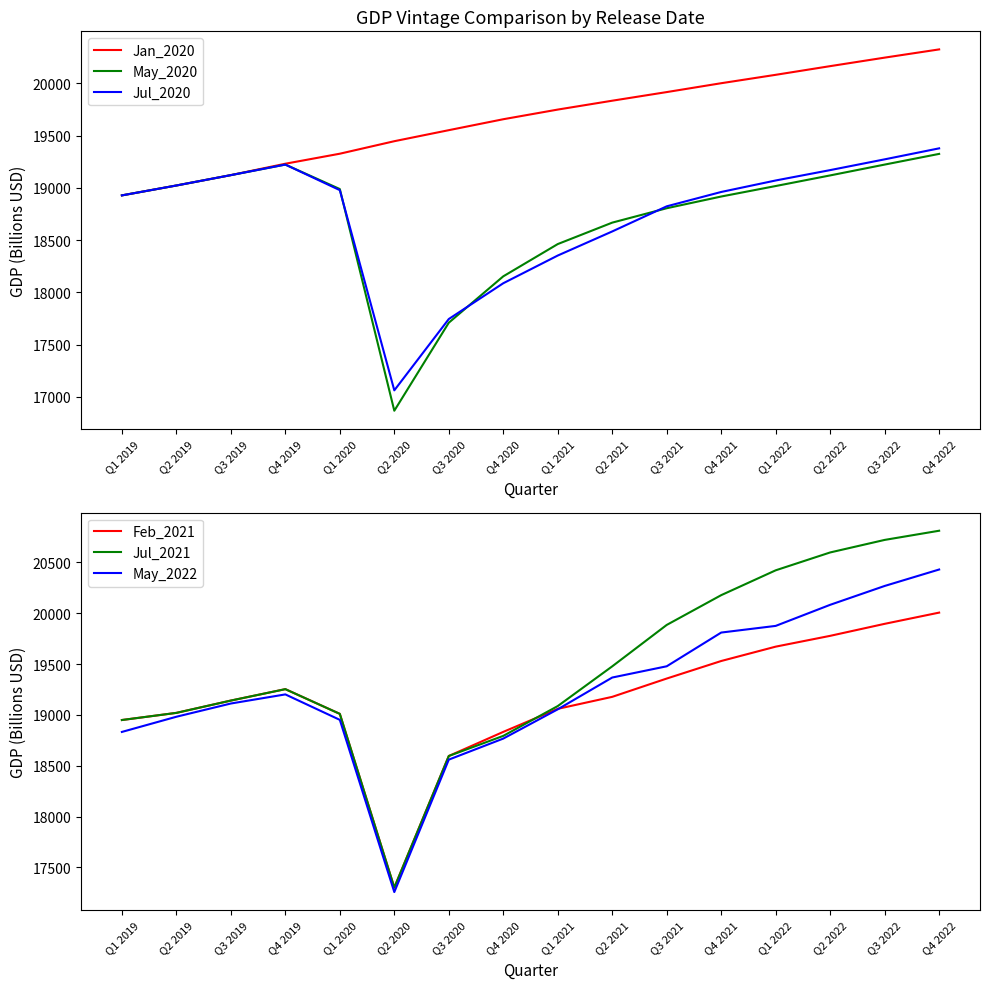

Reading right to left, extract all data points from this chart.

Jan_2020: Q4 2022=20323.5	Q3 2022=20244.8	Q2 2022=20163.4	Q1 2022=20080.4	Q4 2021=20000.1	Q3 2021=19915.3	Q2 2021=19832.8	Q1 2021=19748.0	Q4 2020=19655.6	Q3 2020=19551.0	Q2 2020=19445.5	Q1 2020=19325.9	Q4 2019=19230.1	Q3 2019=19121.1	Q2 2019=19021.9	Q1 2019=18927.3
May_2020: Q4 2022=19324.2	Q3 2022=19221.9	Q2 2022=19118.3	Q1 2022=19016.8	Q4 2021=18916.5	Q3 2021=18804.4	Q2 2021=18666.8	Q1 2021=18461.7	Q4 2020=18153.1	Q3 2020=17709.6	Q2 2020=16867.8	Q1 2020=18987.9	Q4 2019=19222.0	Q3 2019=19121.1	Q2 2019=19021.9	Q1 2019=18927.3
Jul_2020: Q4 2022=19377.2	Q3 2022=19272.0	Q2 2022=19169.1	Q1 2022=19069.9	Q4 2021=18960.0	Q3 2021=18822.7	Q2 2021=18582.5	Q1 2021=18352.1	Q4 2020=18087.1	Q3 2020=17744.9	Q2 2020=17062.7	Q1 2020=18977.4	Q4 2019=19222.0	Q3 2019=19121.1	Q2 2019=19021.9	Q1 2019=18927.3
Feb_2021: Q4 2022=20006.8	Q3 2022=19896.4	Q2 2022=19778.3	Q1 2022=19672.0	Q4 2021=19530.8	Q3 2021=19358.3	Q2 2021=19178.3	Q1 2021=19060.3	Q4 2020=18833.7	Q3 2020=18596.5	Q2 2020=17302.5	Q1 2020=19010.8	Q4 2019=19254.0	Q3 2019=19141.7	Q2 2019=19020.6	Q1 2019=18950.3
Jul_2021: Q4 2022=20812.1	Q3 2022=20721.8	Q2 2022=20598.5	Q1 2022=20422.8	Q4 2021=20178.5	Q3 2021=19885.6	Q2 2021=19478.3	Q1 2021=19087.6	Q4 2020=18794.4	Q3 2020=18596.5	Q2 2020=17302.5	Q1 2020=19010.8	Q4 2019=19254.0	Q3 2019=19141.7	Q2 2019=19020.6	Q1 2019=18950.3
May_2022: Q4 2022=20430.7	Q3 2022=20268.9	Q2 2022=20083.5	Q1 2022=19876.1	Q4 2021=19810.6	Q3 2021=19478.9	Q2 2021=19368.3	Q1 2021=19055.7	Q4 2020=18767.8	Q3 2020=18560.8	Q2 2020=17258.2	Q1 2020=18952.0	Q4 2019=19202.3	Q3 2019=19112.7	Q2 2019=18982.5	Q1 2019=18833.2